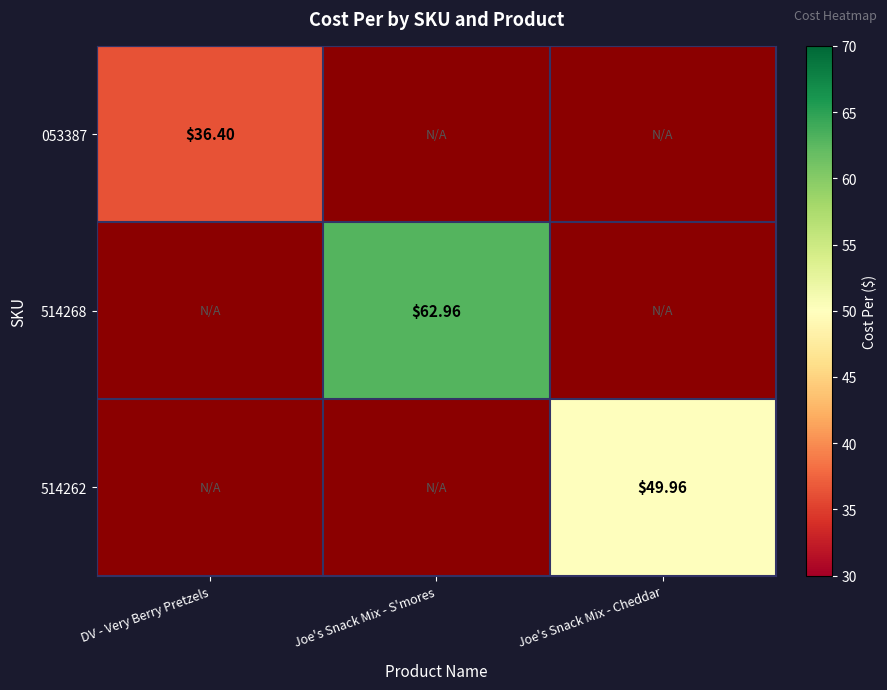

At how many categories does at least one series exceed 59?

1